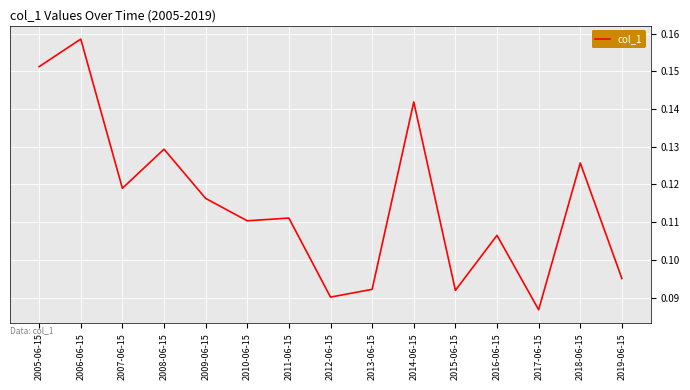

Where is the first local maximum?

2006-06-15